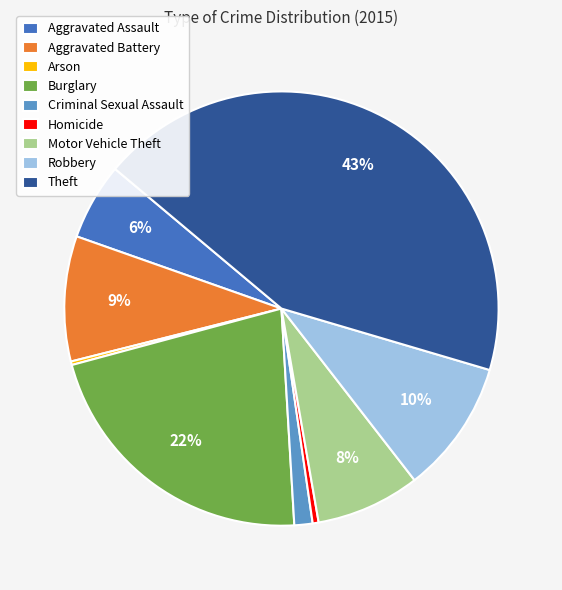

To the nearest percent, what is the average slice percentage?

11%